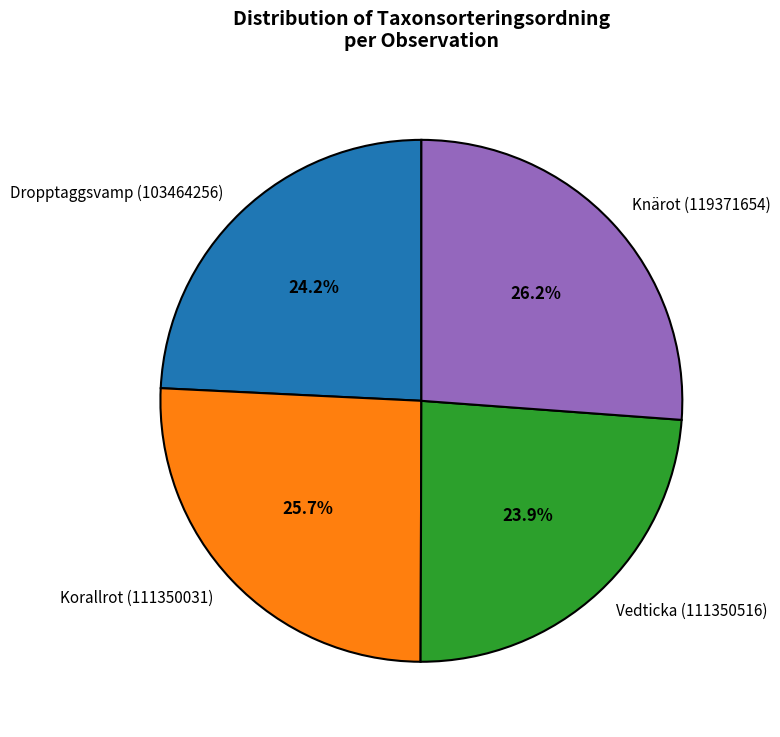

To the nearest percent, what percentage of the pie is Vedticka (111350516)?

24%